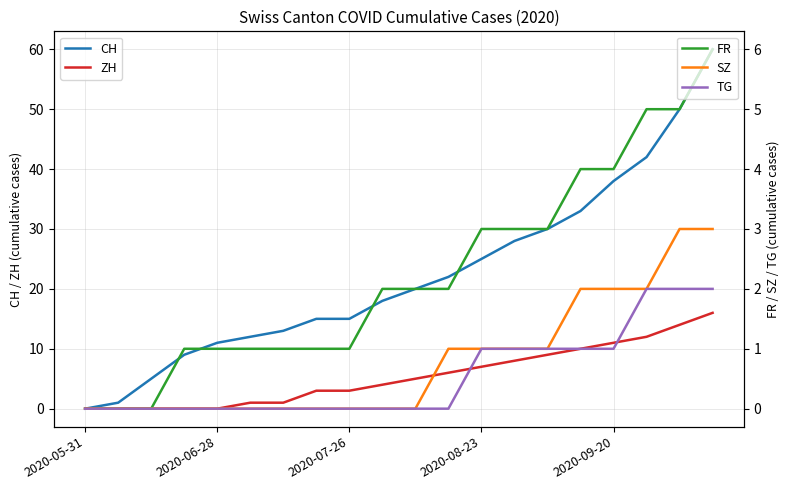

At which category is the sum across all series the highest?

19